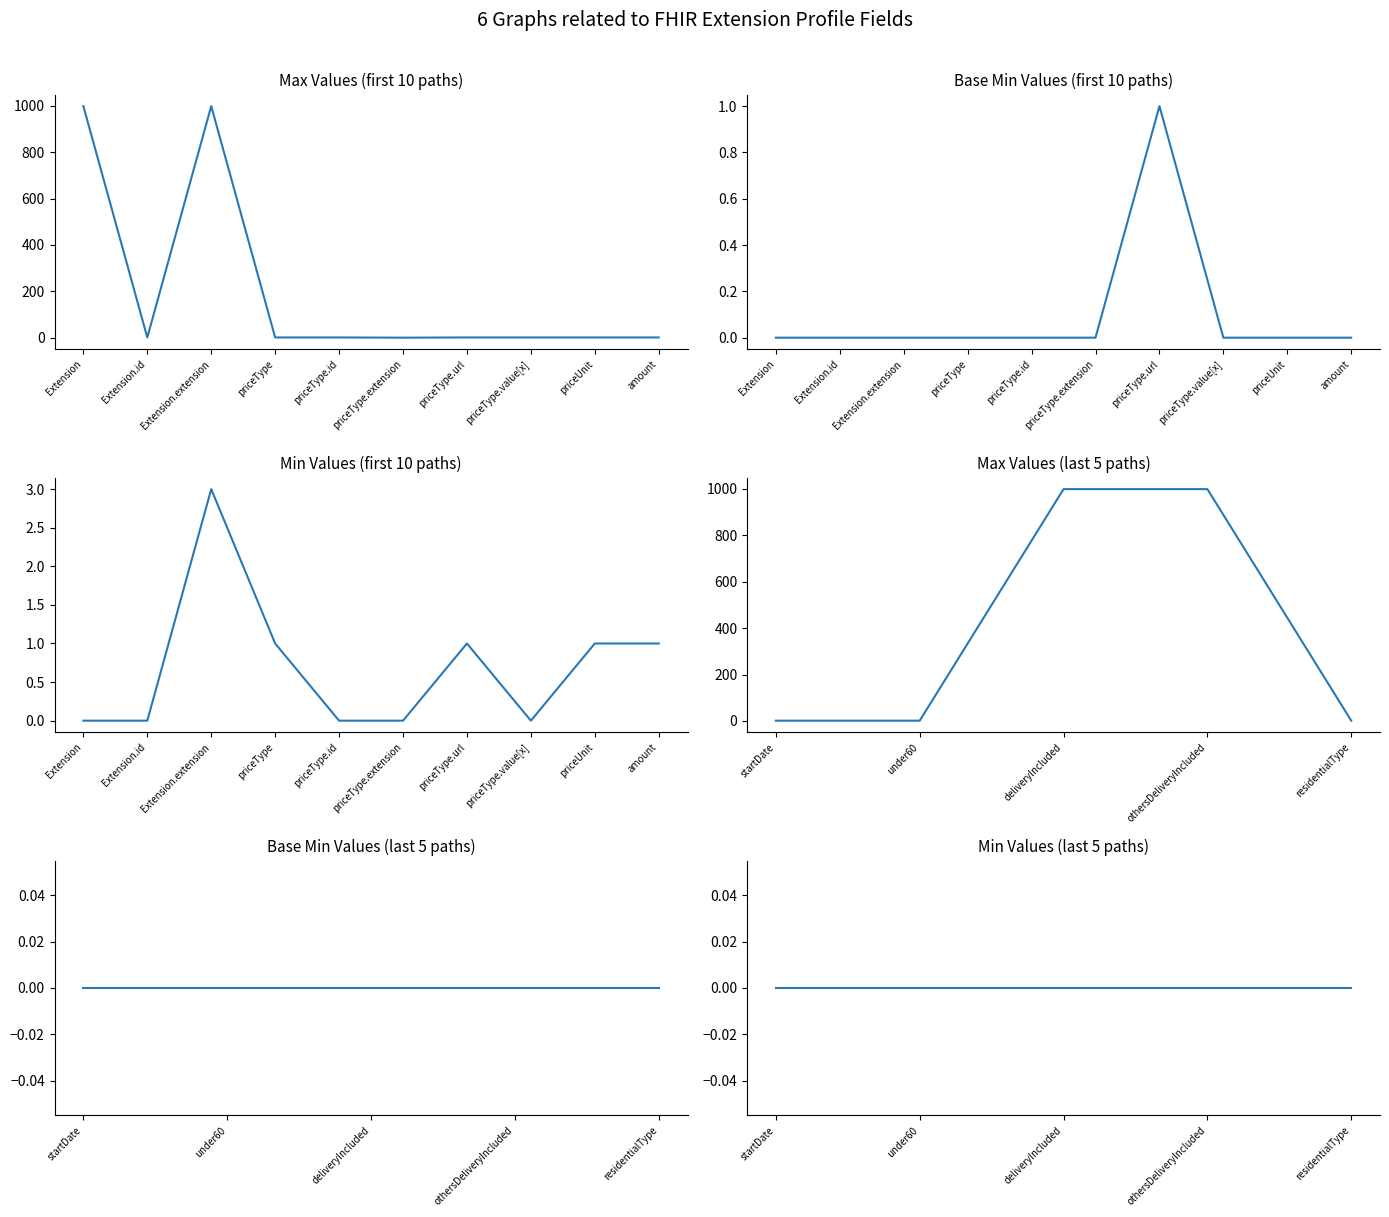

Where is Base Min nearest to the value 0?

startDate